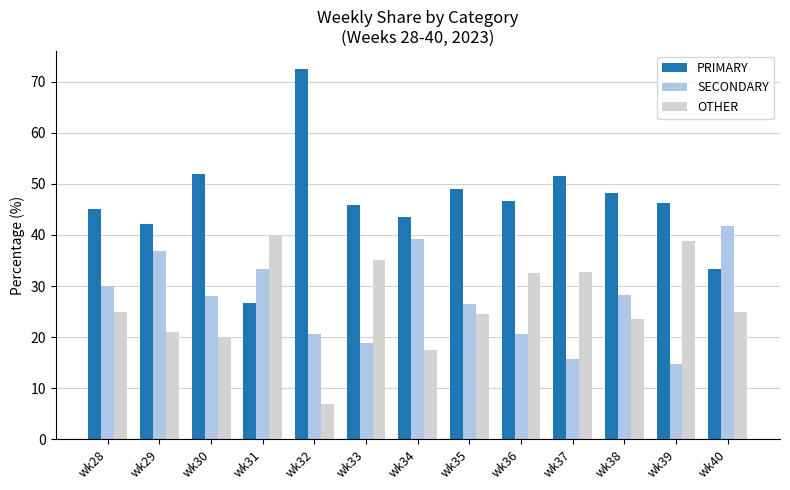

What is the maximum value for SECONDARY?

41.7